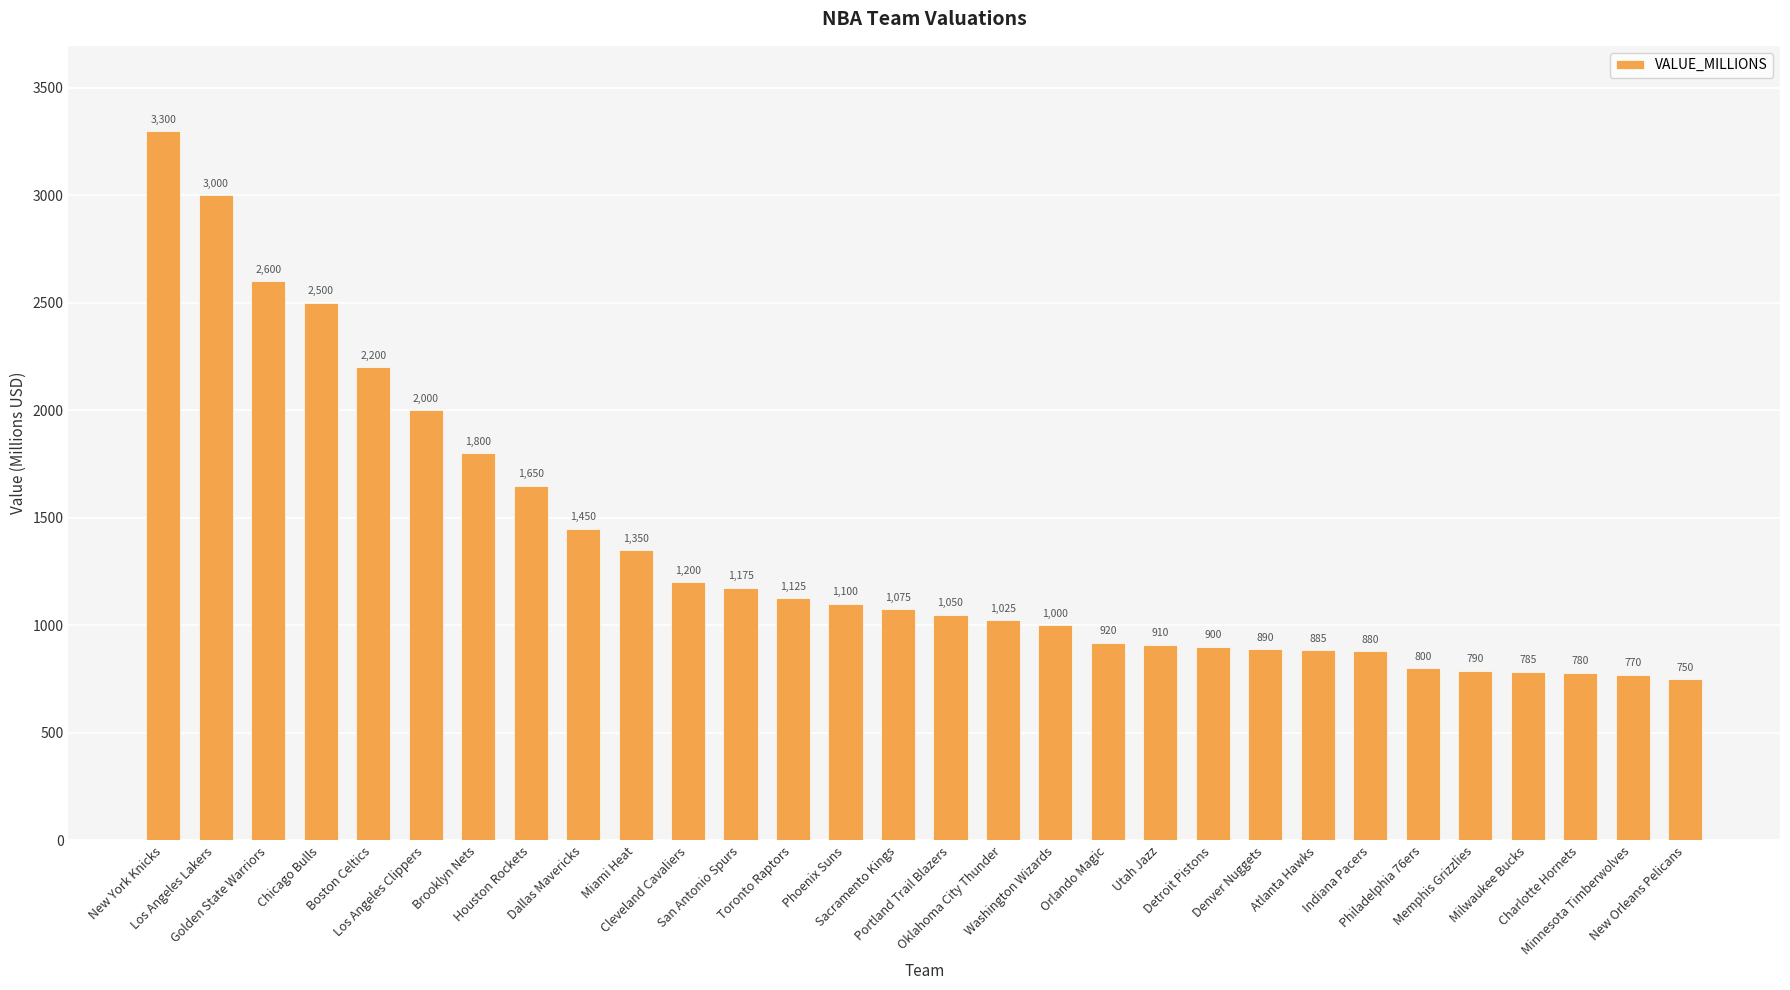

Read the value at Detroit Pistons.

900